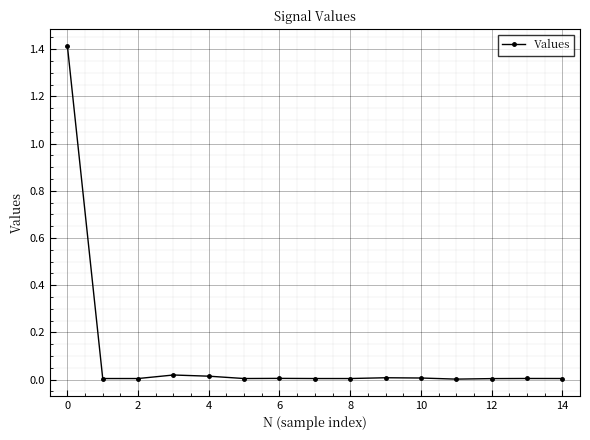

What is the difference between the maximum and minimum values?

1.4